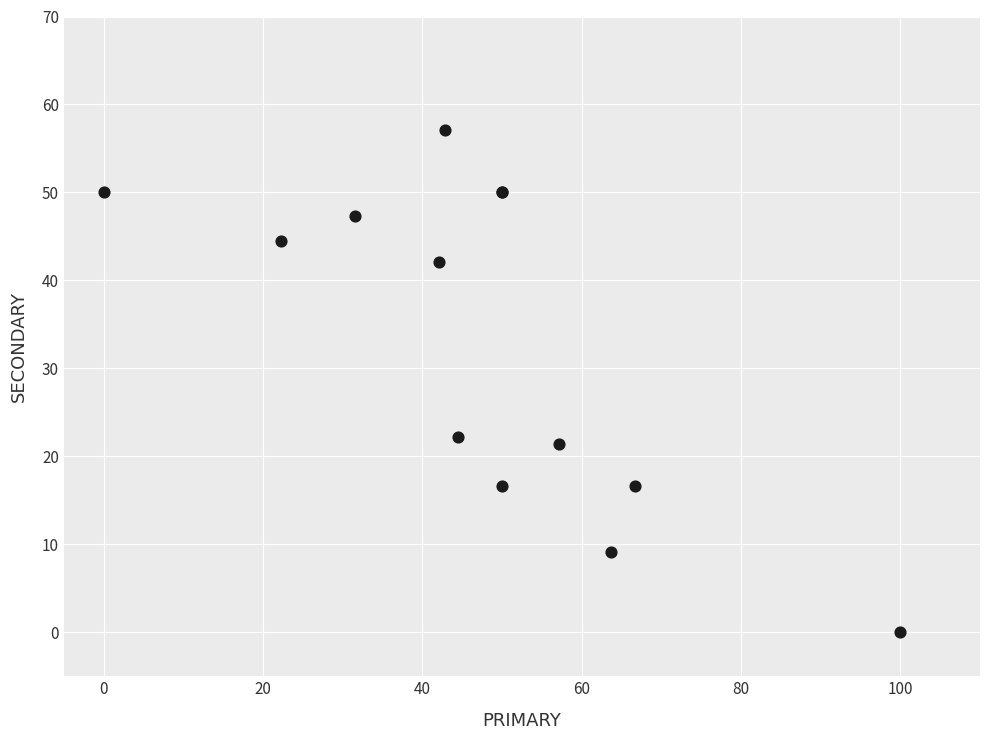

What Y value in the scatter plot is closest to 28?

22.2